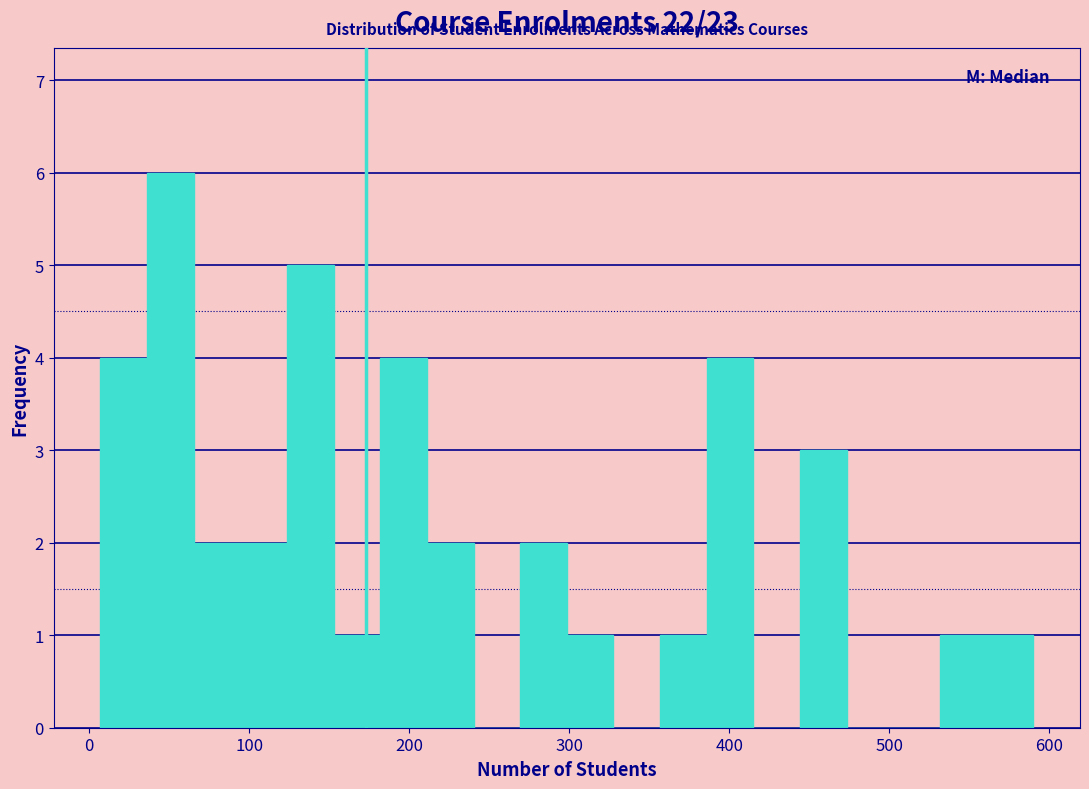

Read against the x-axis, roughly where is the centre of the tallest bar?

50